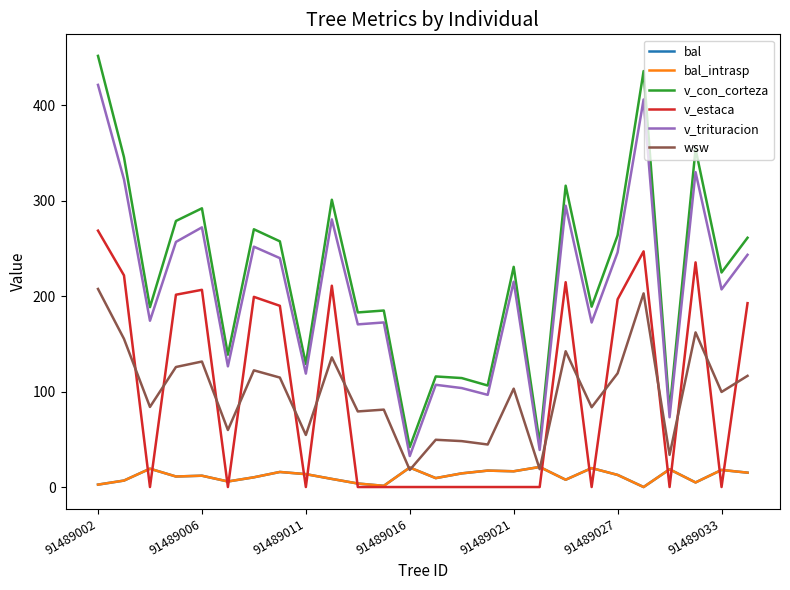

At which category does bal reach its first local valley?

91489016